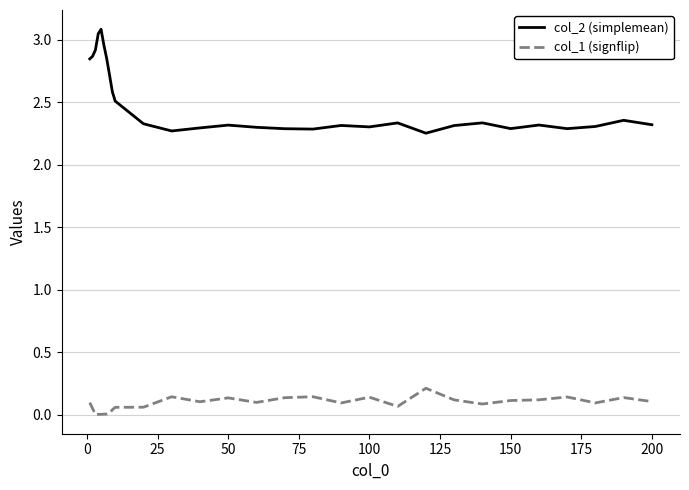

Which series has the widest spread of values?

col_2 (simplemean)